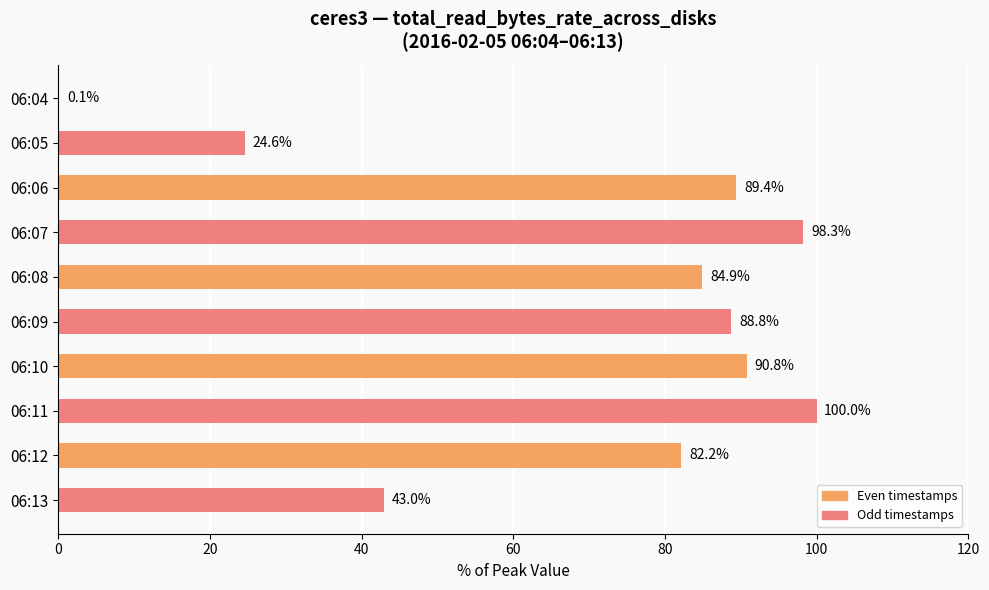

Which category has the highest value across all series?

06:11